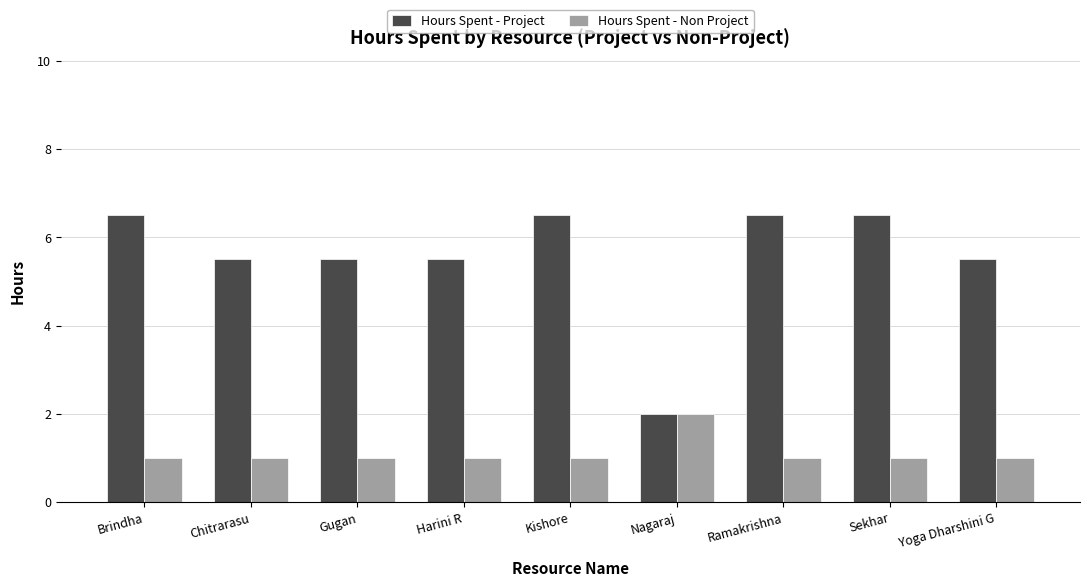

Is the value of Hours Spent - Project at Harini R greater than the value of Hours Spent - Non Project at Harini R?

Yes